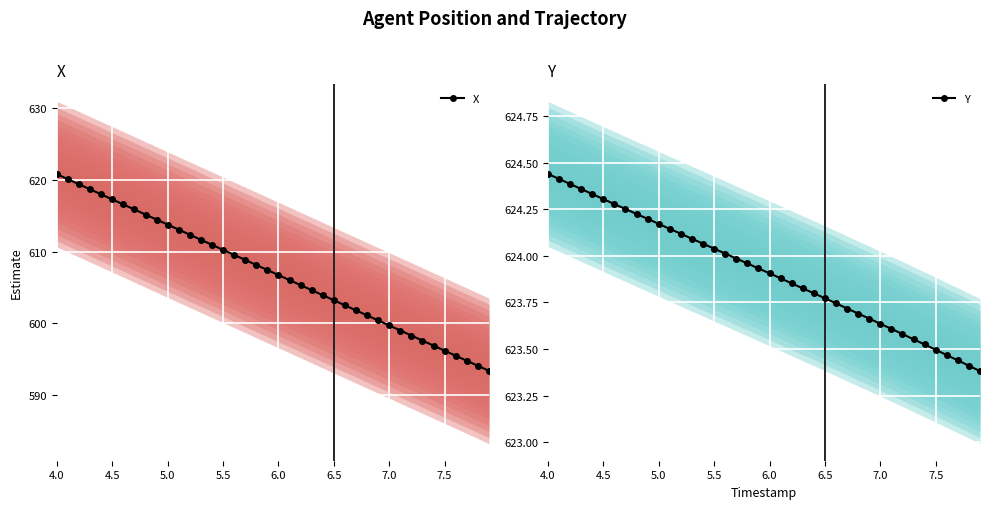

What are all the series names shown in the legend?

X, Y